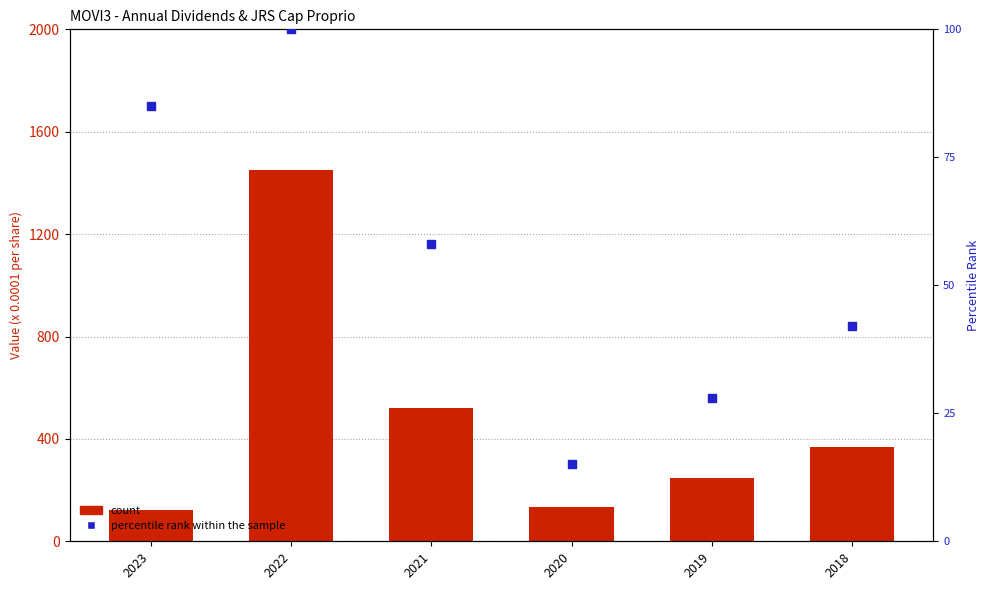

What are all the series names shown in the legend?

count, percentile rank within the sample